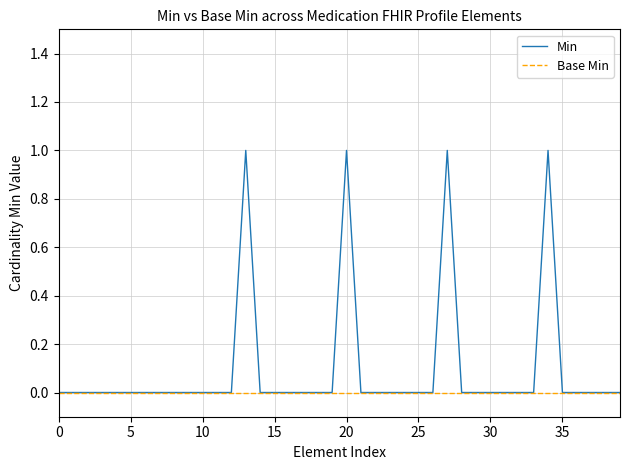

List the series in order of their peak value, highest first.

Min, Base Min